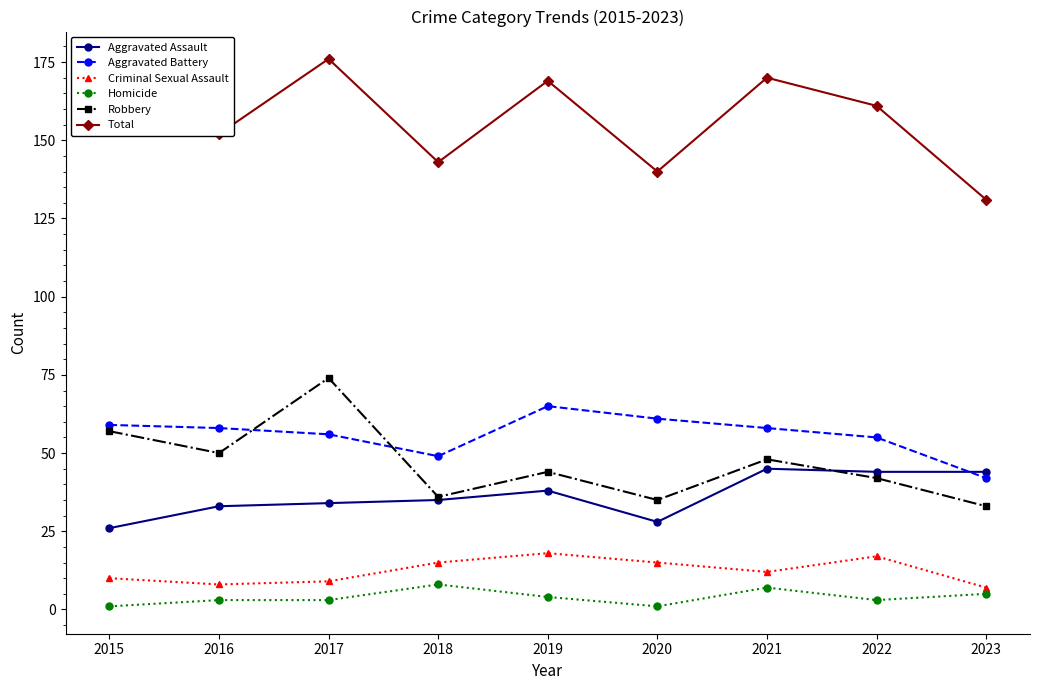

The value of Criminal Sexual Assault at 2020 is 15. True or false?

True